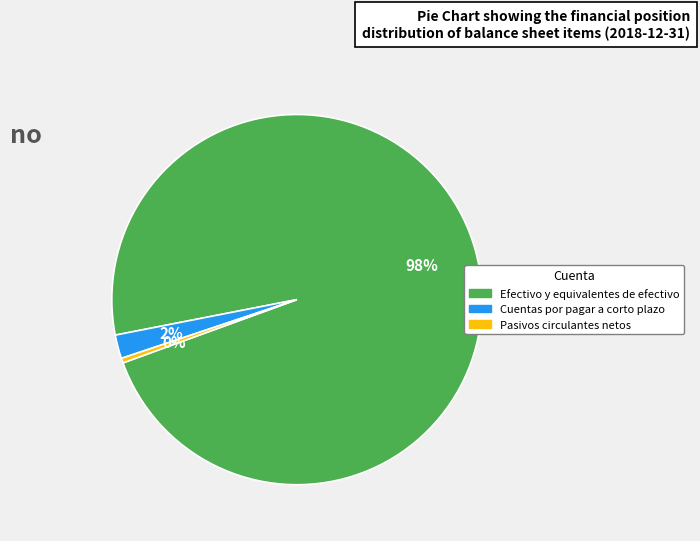

Is there any slice that represents more than half of the pie?

Yes